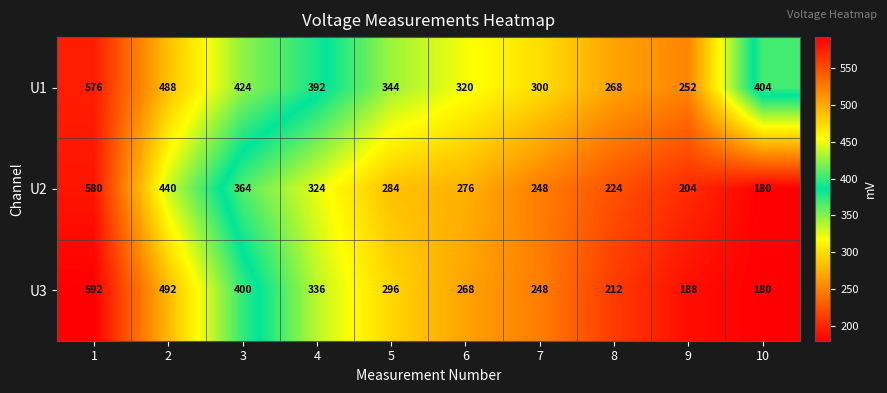

Rank the series by their maximum value, from highest to lowest.

U3, U2, U1